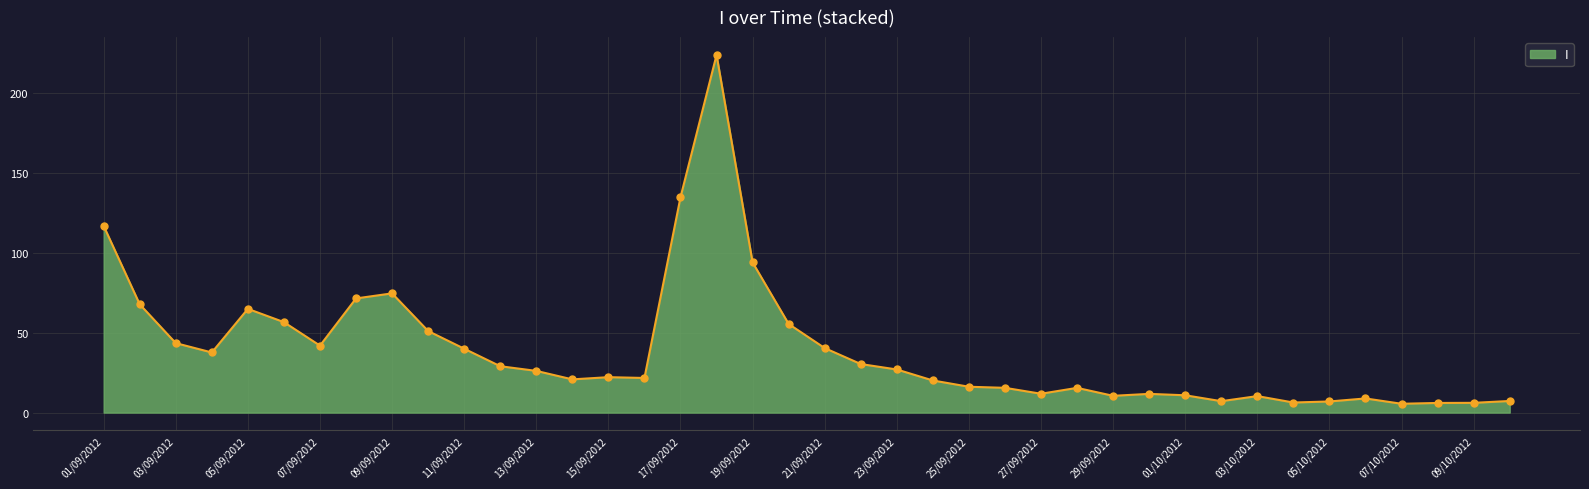

What is the difference between the maximum and minimum values?

218.5